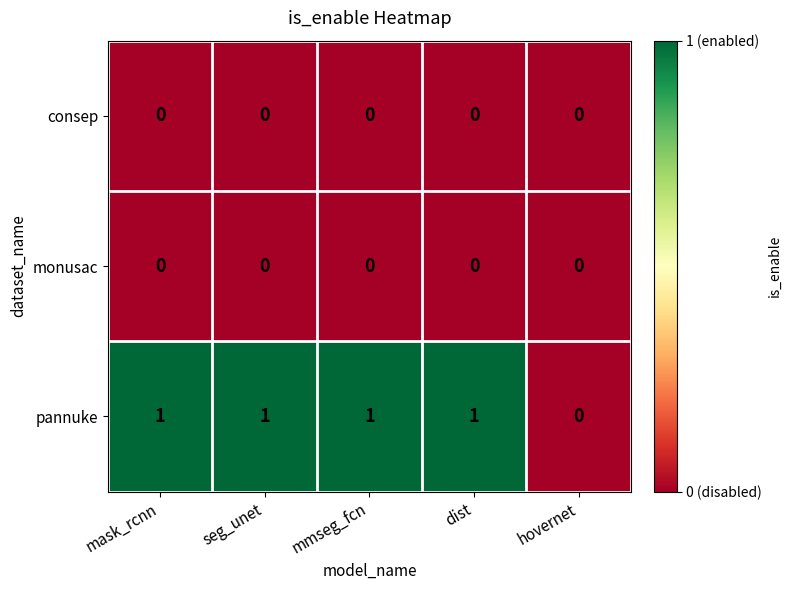

What is the greatest value displayed?

1